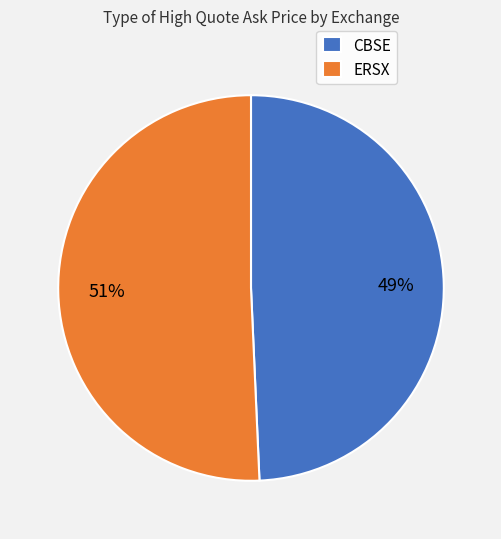

To the nearest percent, what portion does CBSE represent?

49%